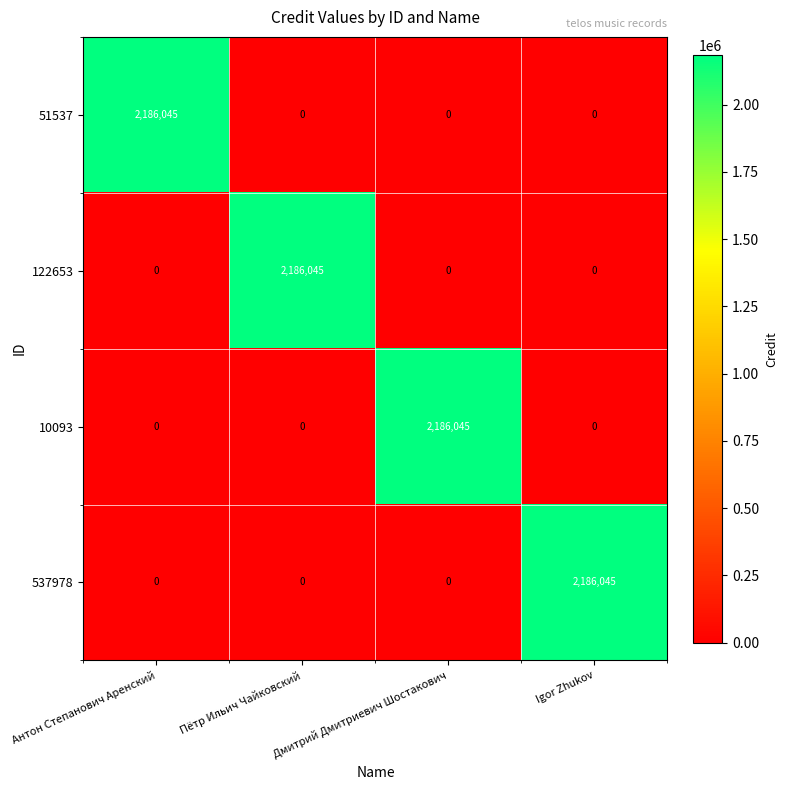

Is it true that 537978 equals 0 at Дмитрий Дмитриевич Шостакович?

True